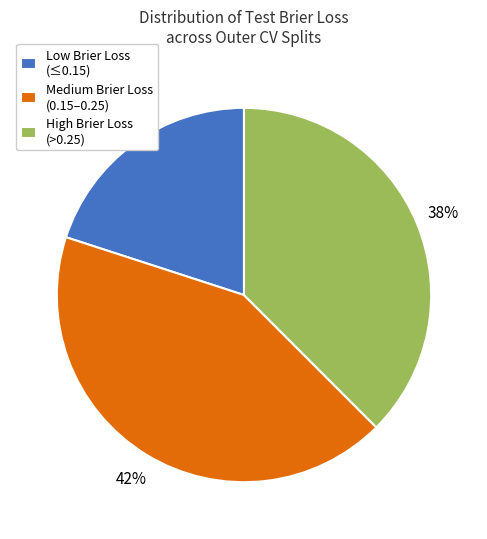

Is it true that Medium Brier Loss (0.15–0.25) is 42% of the pie?

True